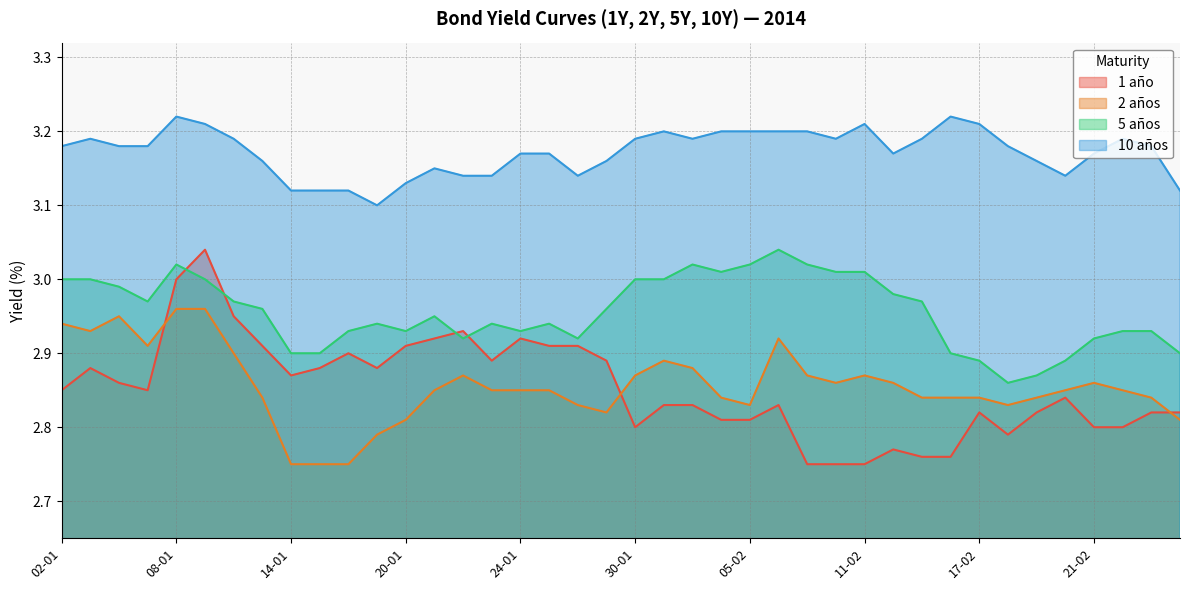

What is the total value across all series at 02-01?

12.0